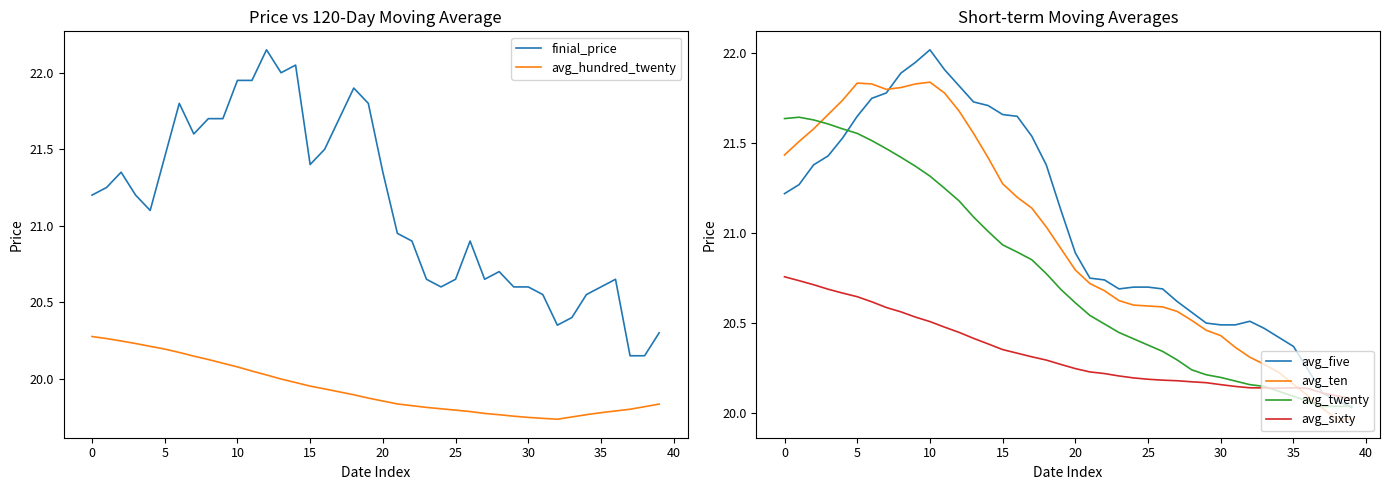

At which label does avg_five reach its minimum?

39